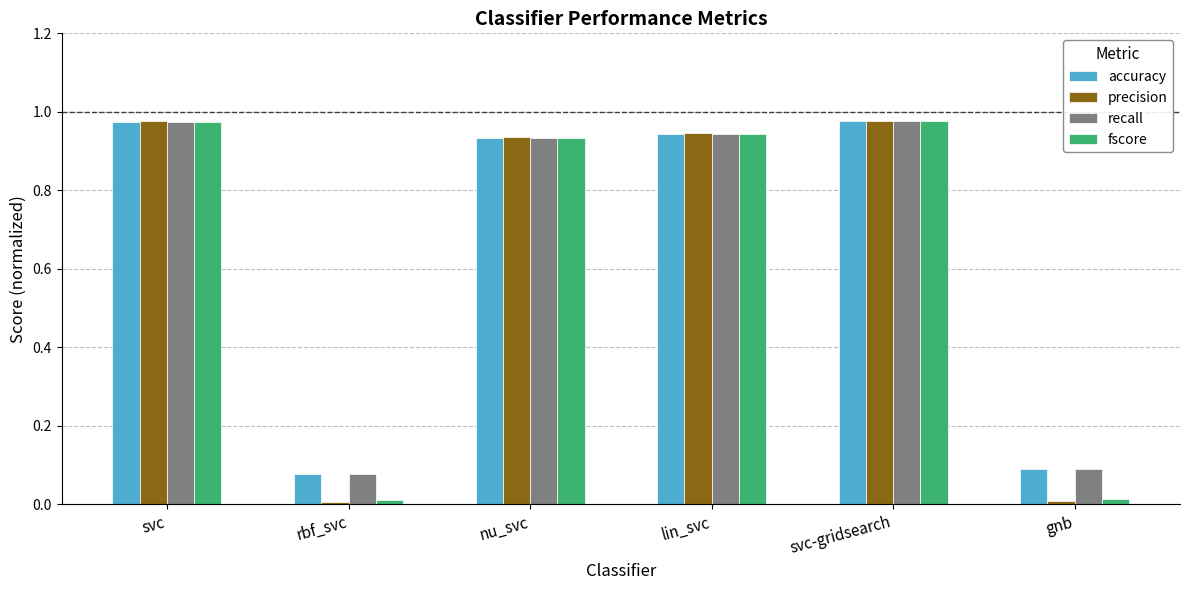

Between svc and rbf_svc, which series saw the biggest shift?

precision